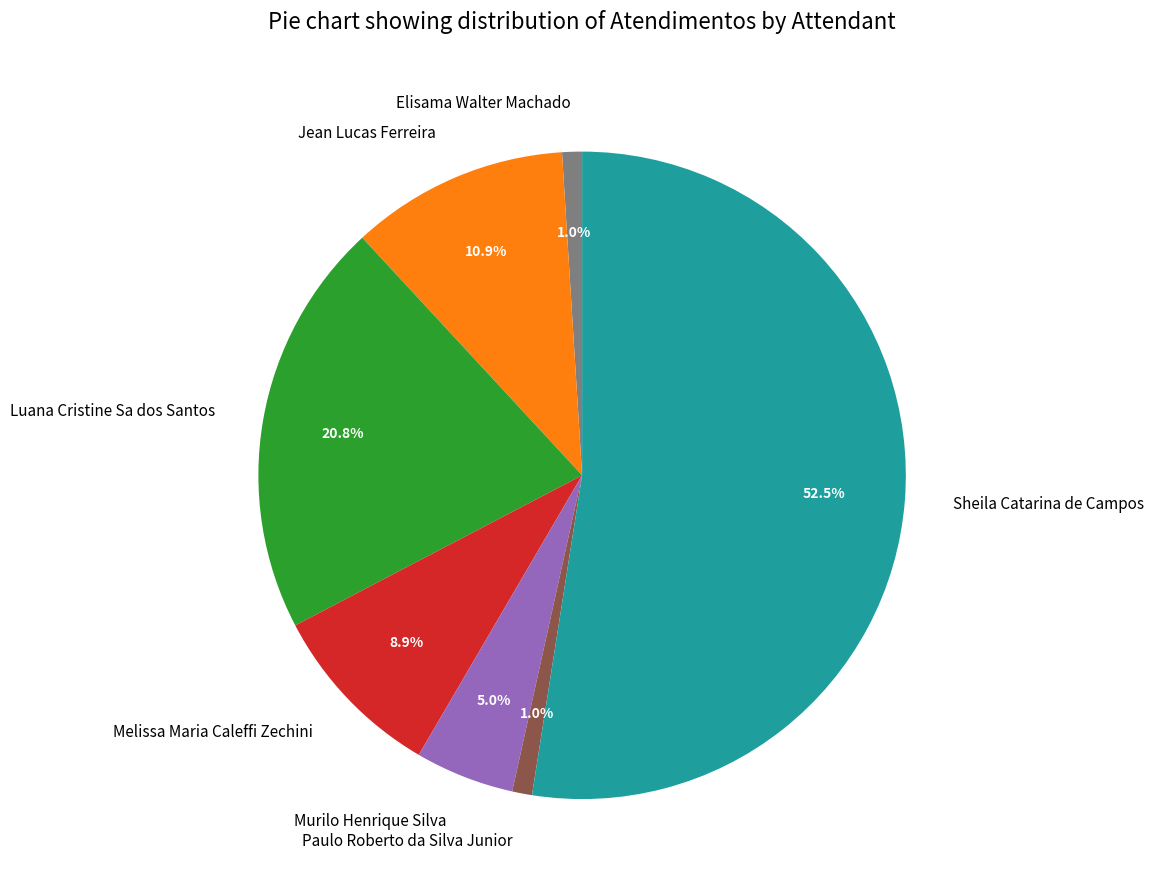

To the nearest percent, what is the average slice percentage?

14%